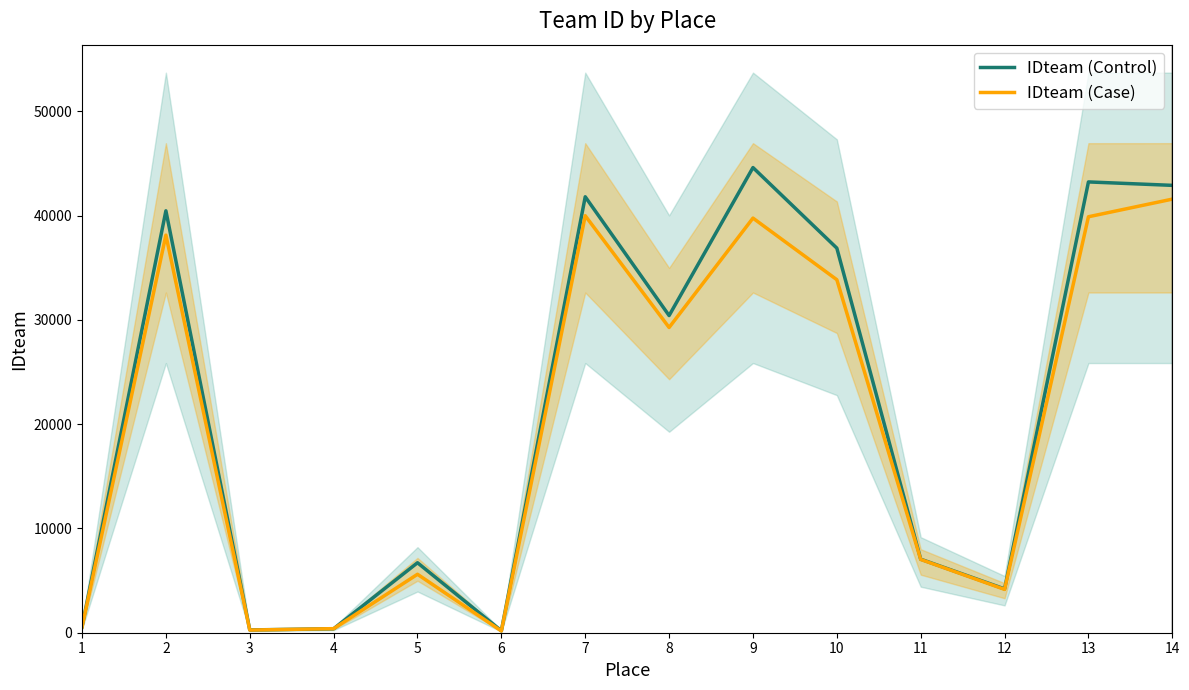

What are all the series names shown in the legend?

IDteam (Control), IDteam (Case)